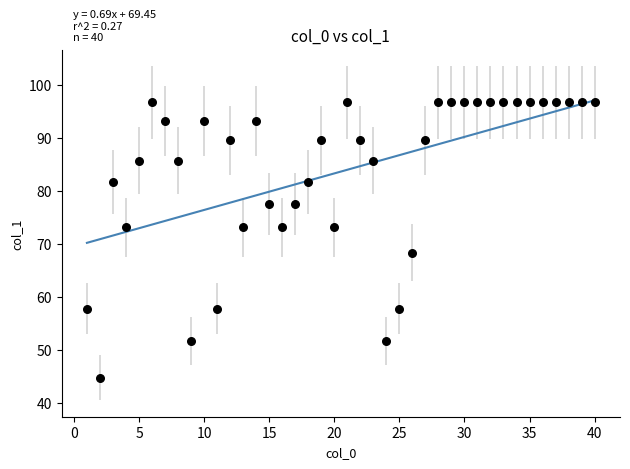

What is the range of Y values (max minus min)?

51.9